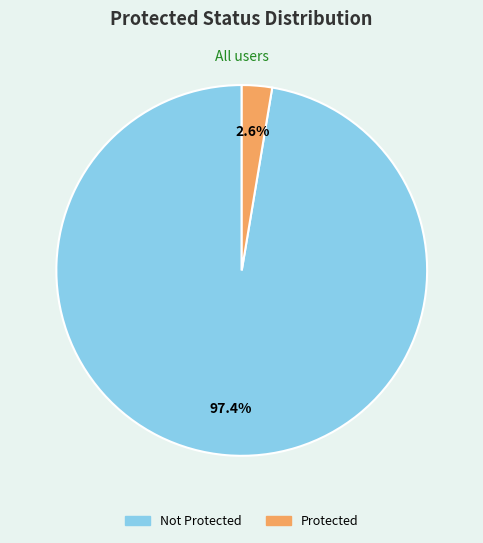

To the nearest percent, what is the difference between the Protected and Not Protected slice percentages?

95%